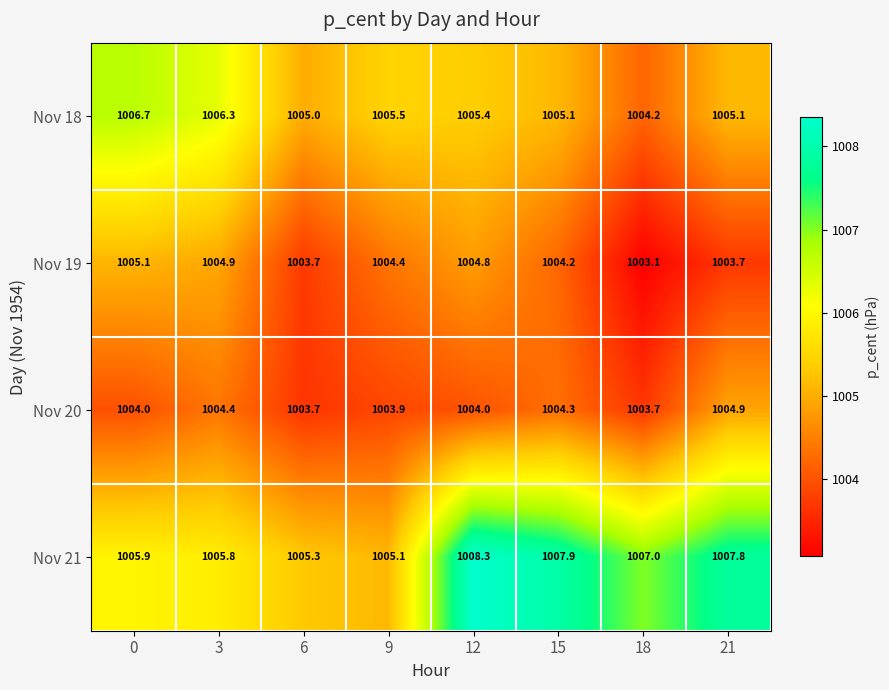

The value of Nov 18 at 6 is 1005.0. True or false?

True